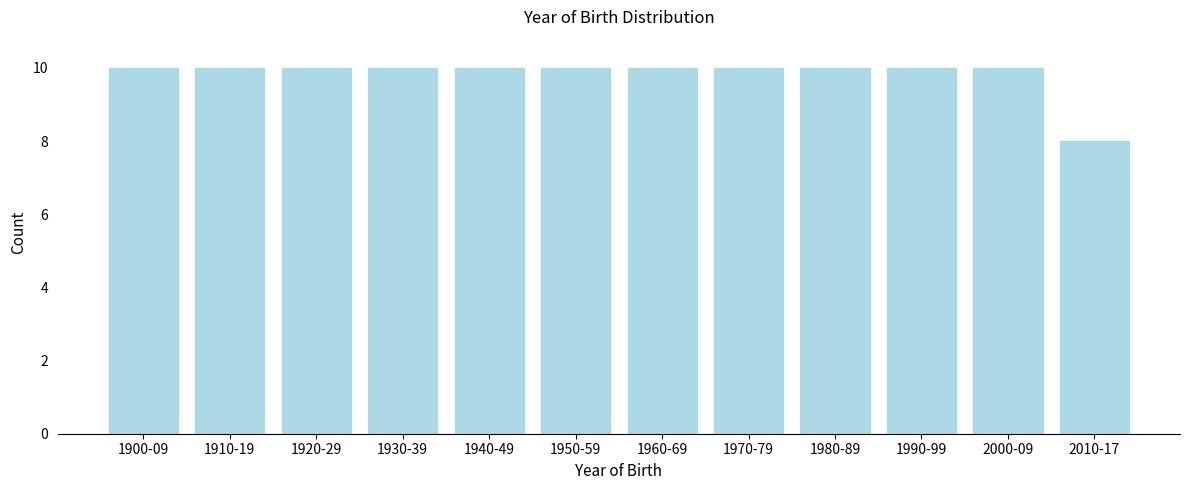

Reading left to right, what are all the values shown in this chart?

1900-09=10	1910-19=10	1920-29=10	1930-39=10	1940-49=10	1950-59=10	1960-69=10	1970-79=10	1980-89=10	1990-99=10	2000-09=10	2010-17=8